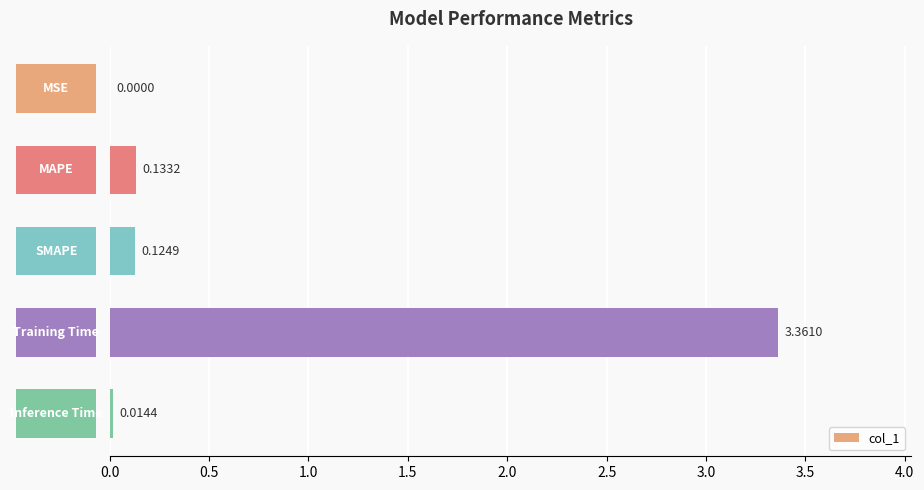

What is the difference between the maximum and minimum values?

3.4